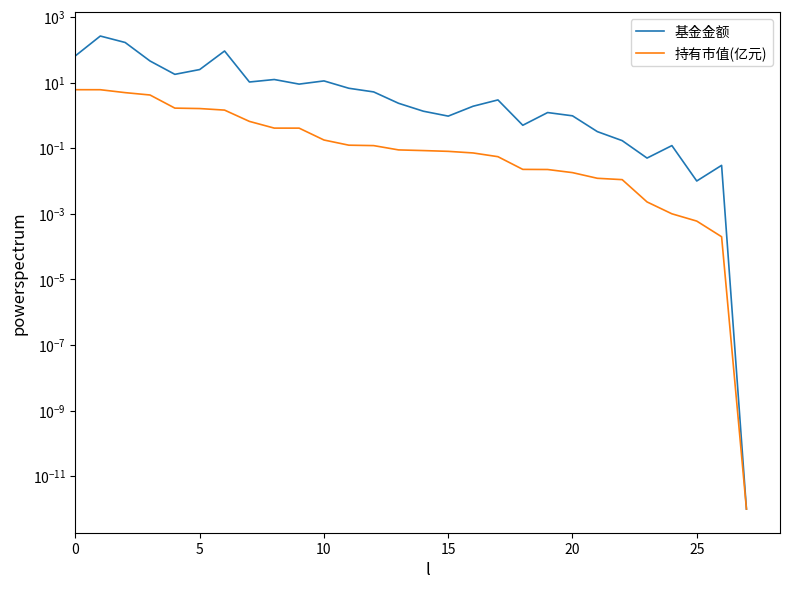

The 持有市值(亿元) series shows 0.0 at 14. True or false?

False